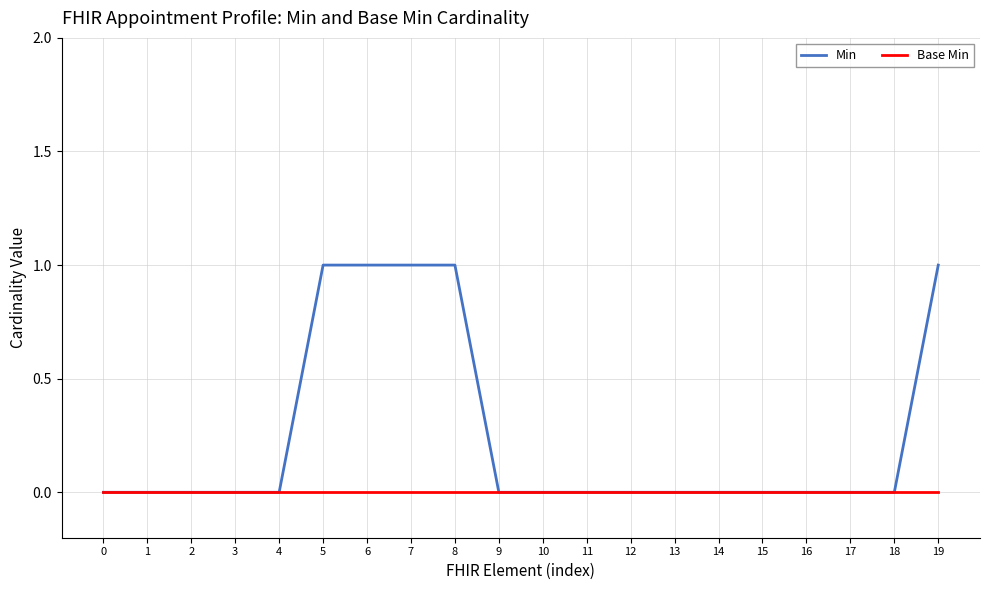

Reading right to left, transcribe all the data shown in this chart.

Min: 19=1	18=0	17=0	16=0	15=0	14=0	13=0	12=0	11=0	10=0	9=0	8=1	7=1	6=1	5=1	4=0	3=0	2=0	1=0	0=0
Base Min: 19=0	18=0	17=0	16=0	15=0	14=0	13=0	12=0	11=0	10=0	9=0	8=0	7=0	6=0	5=0	4=0	3=0	2=0	1=0	0=0